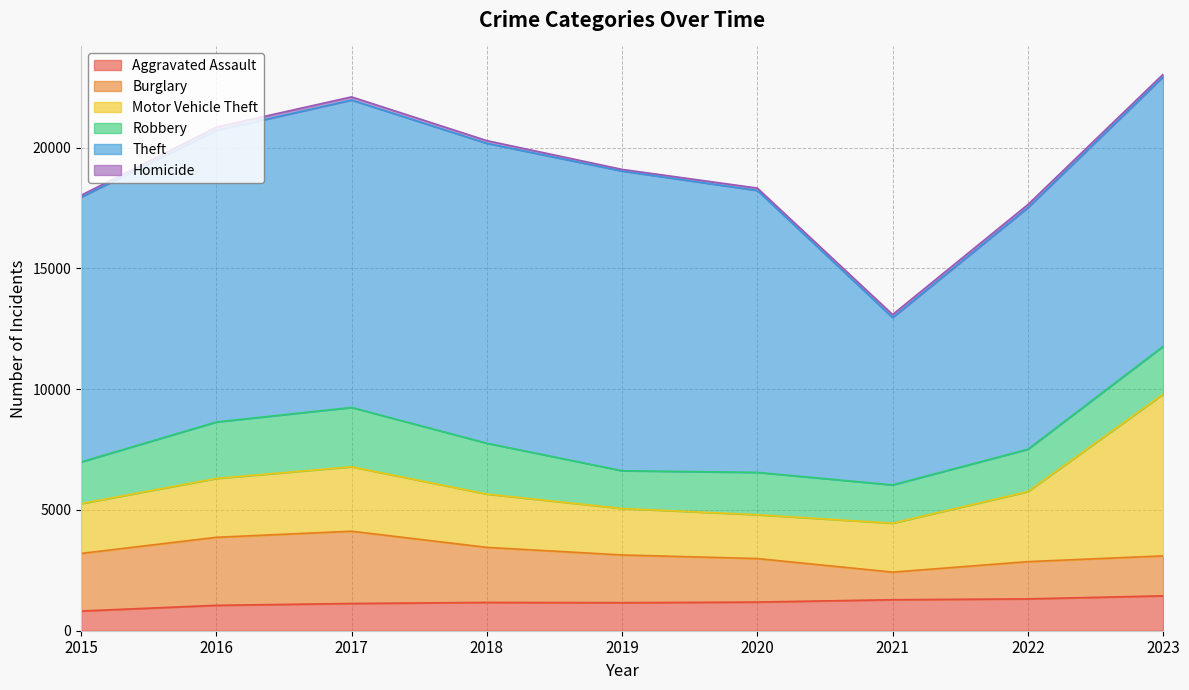

The Motor Vehicle Theft series shows 2899 at 2022. True or false?

True